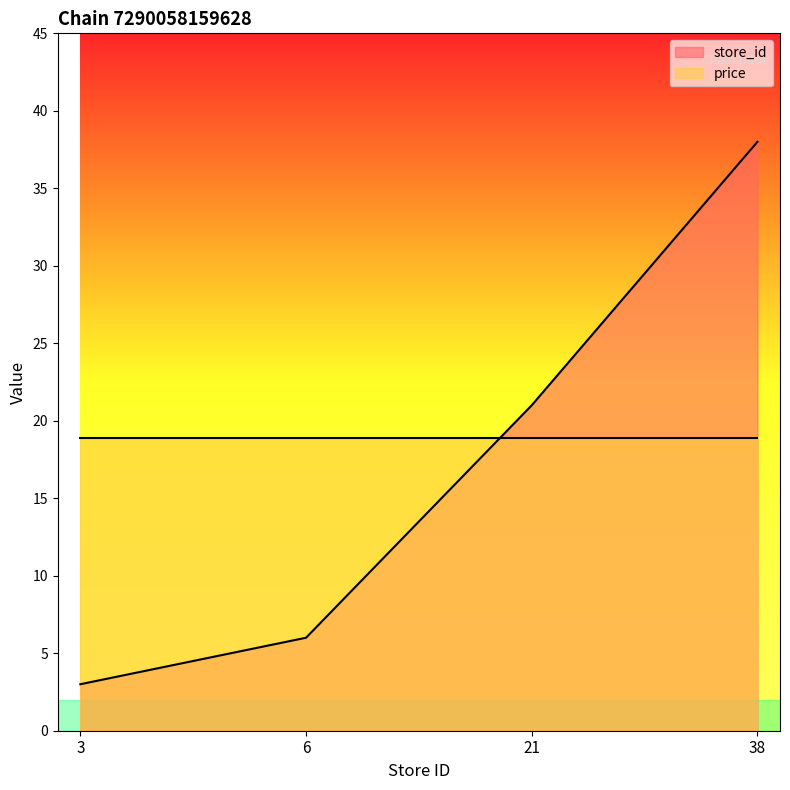

Rank the categories by value from lowest to highest.

3, 6, 21, 38